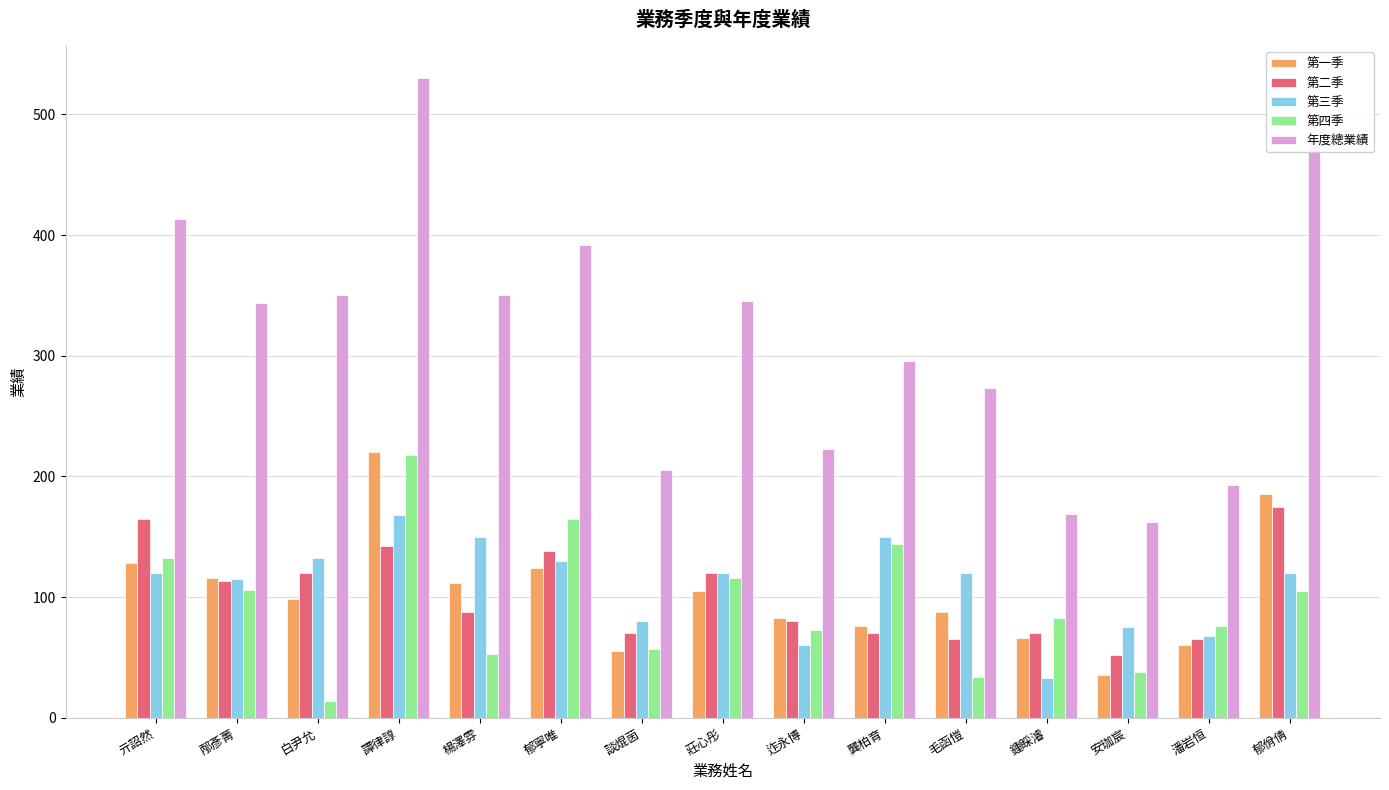

Count the number of categories in the chart.

15